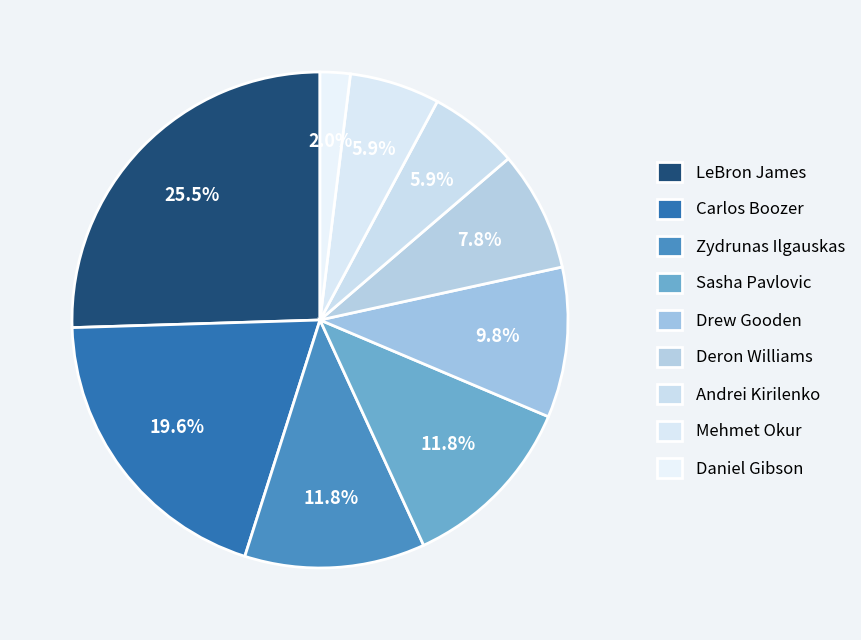

How many slices are in this pie chart?

9